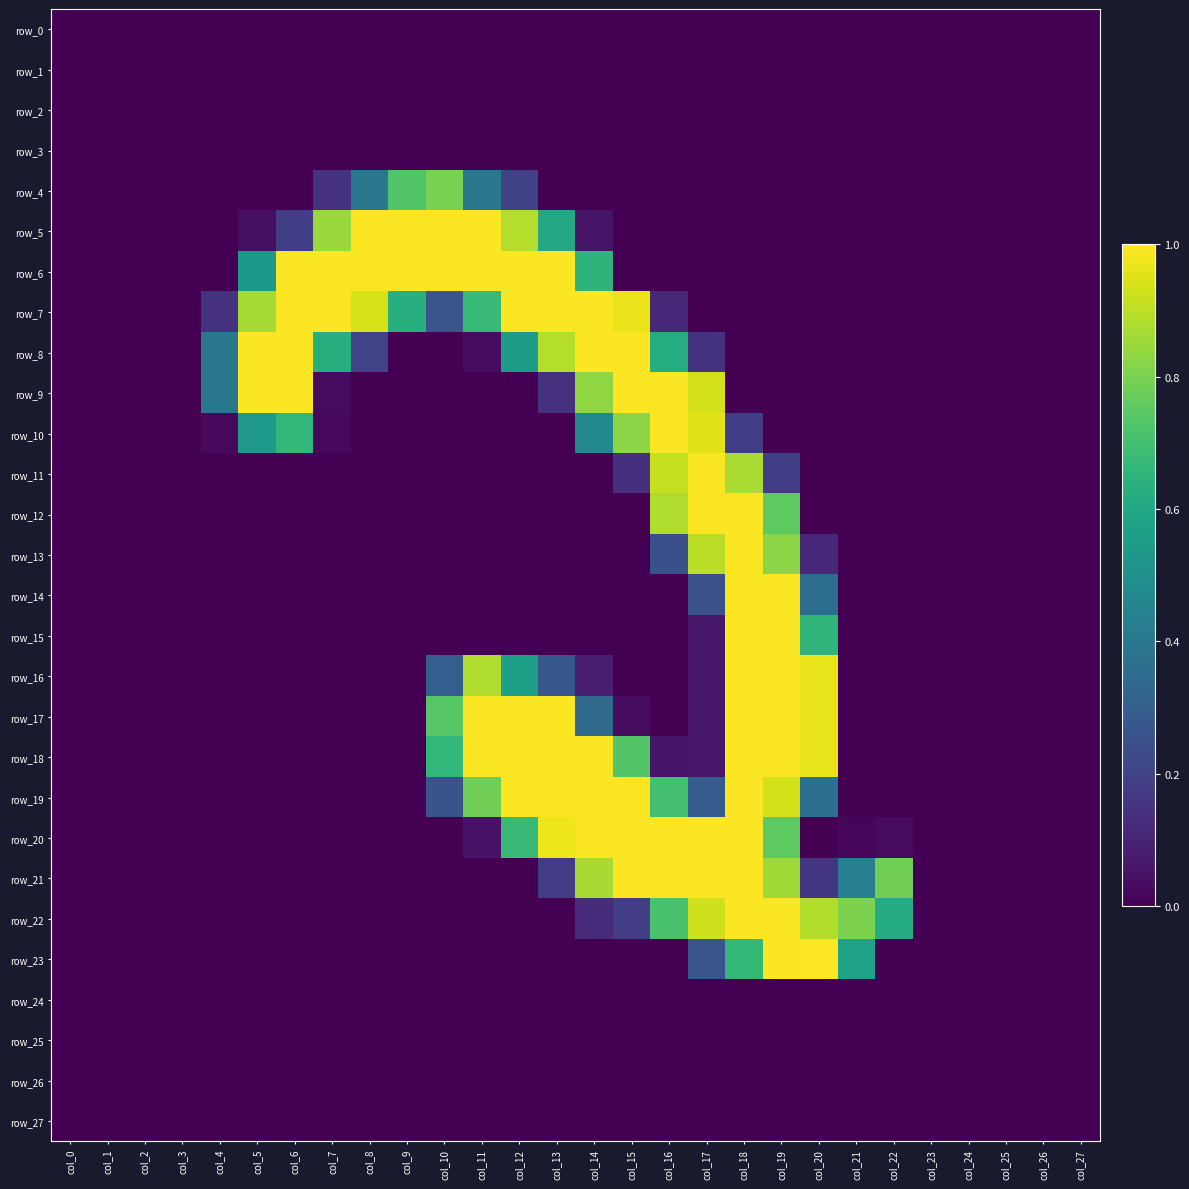

Which label corresponds to the smallest value in the chart?

col_0